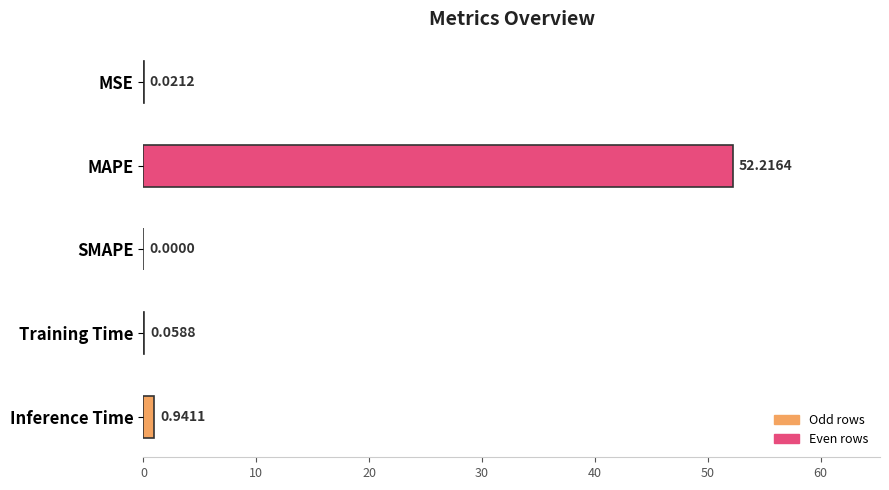

Which category has the highest value across all series?

MAPE